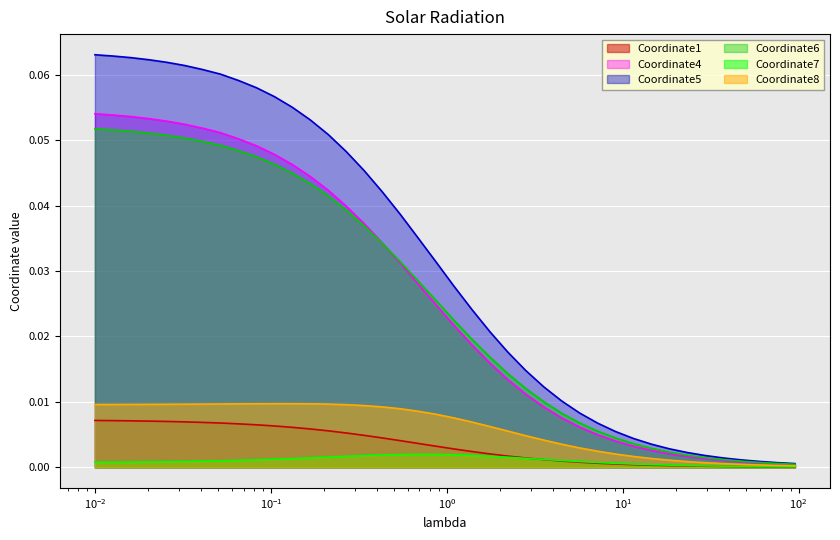

Which series has the largest total across all categories?

Coordinate5